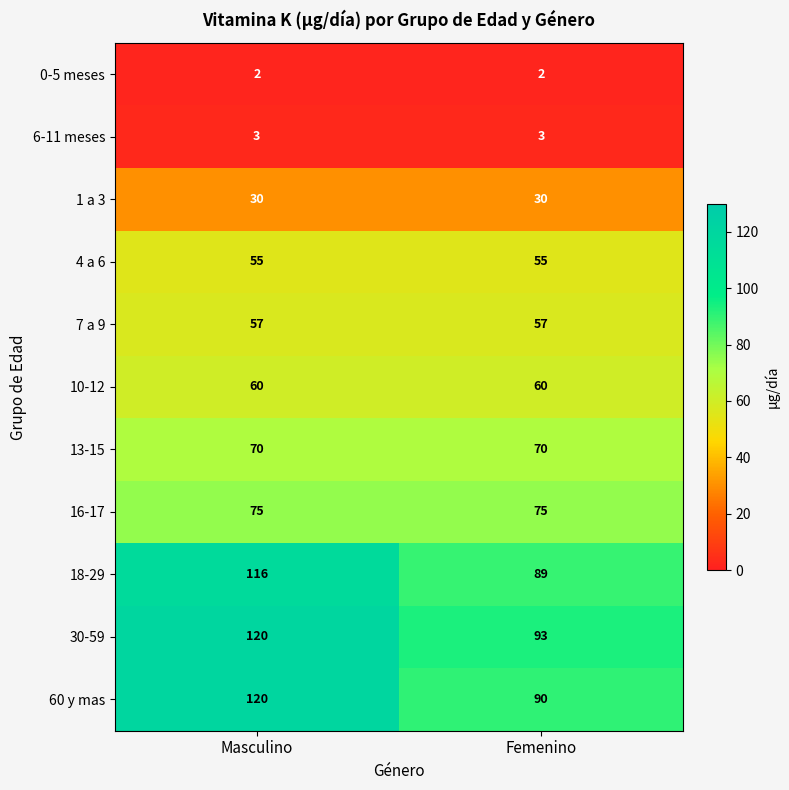

Rank the categories by 30-59 value from highest to lowest.

Masculino, Femenino